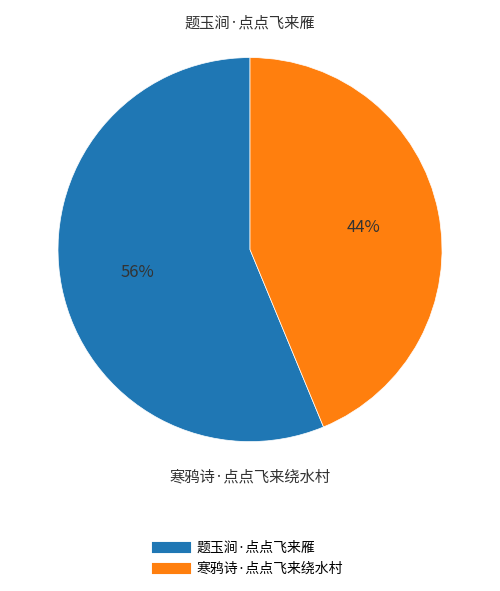

How many slices are in this pie chart?

2